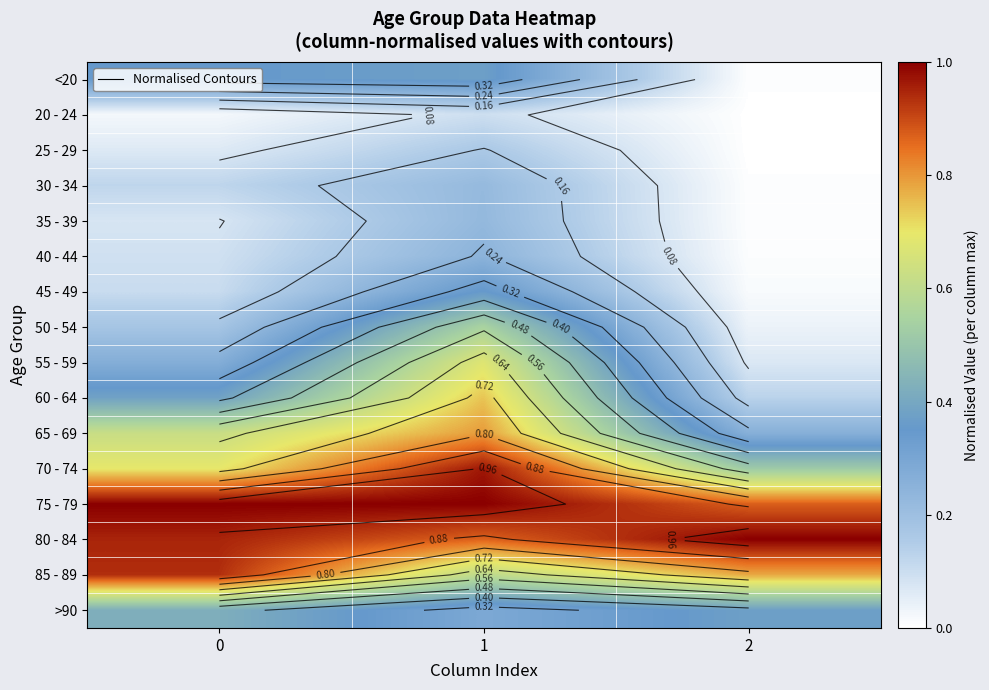

Is it true that 80 - 84 equals 0.9 at 1?

True